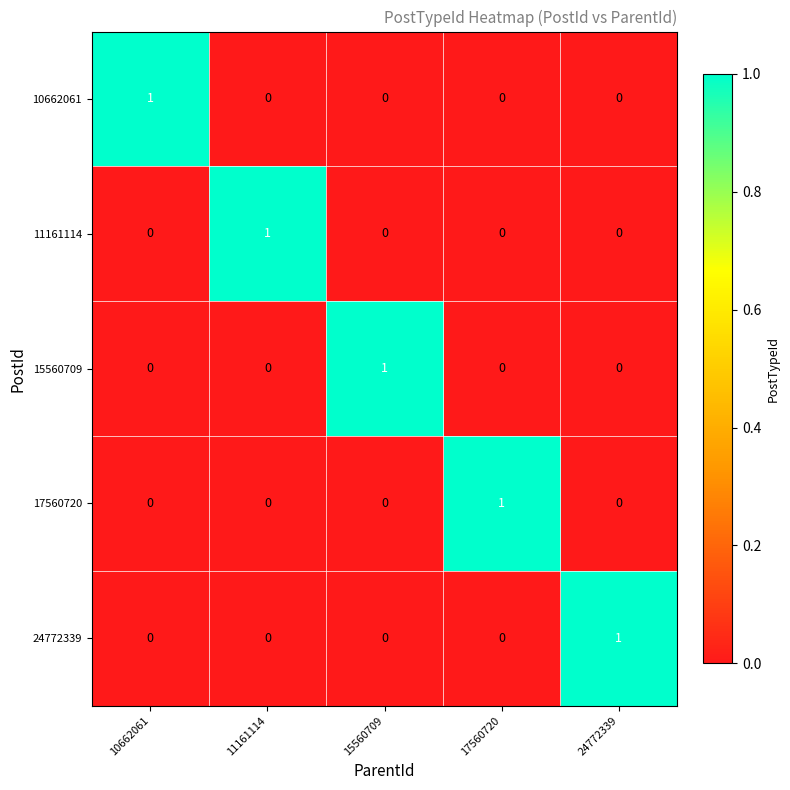

Which category has the highest value in the 24772339 series?

24772339